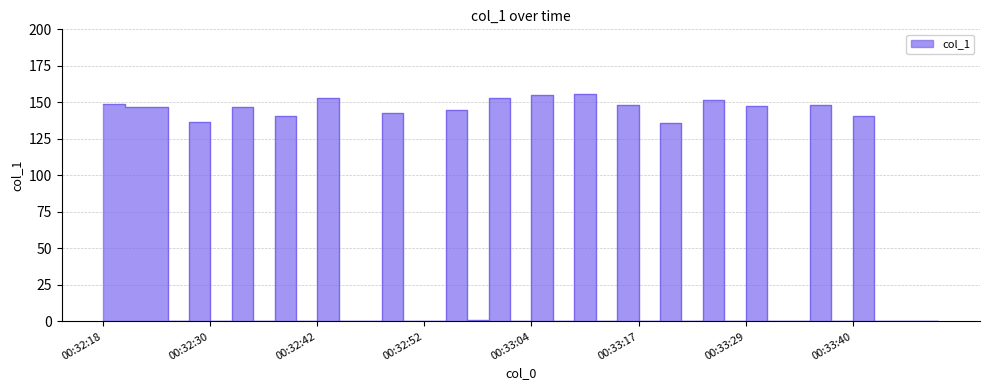

The chart shows a value of 44.5 at 00:33:19. True or false?

False